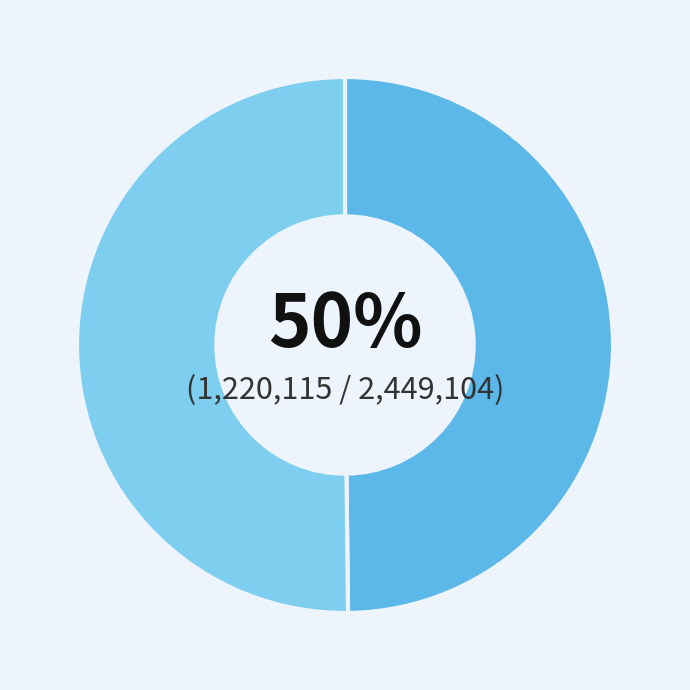

To the nearest percent, what is the average slice percentage?

50%